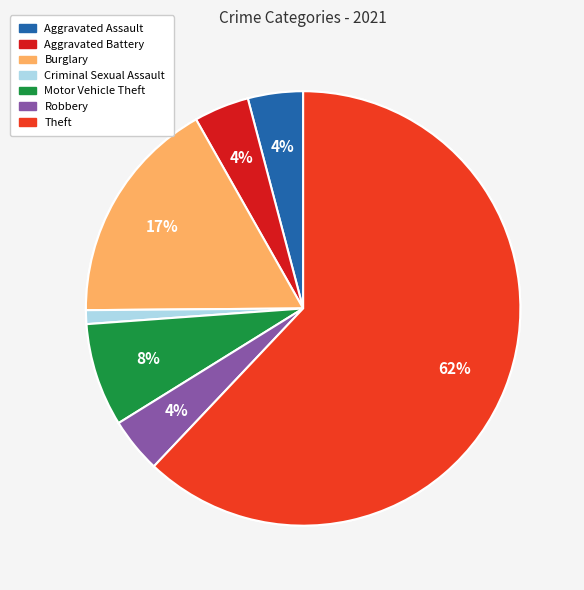

Which slice is the smallest?

Criminal Sexual Assault